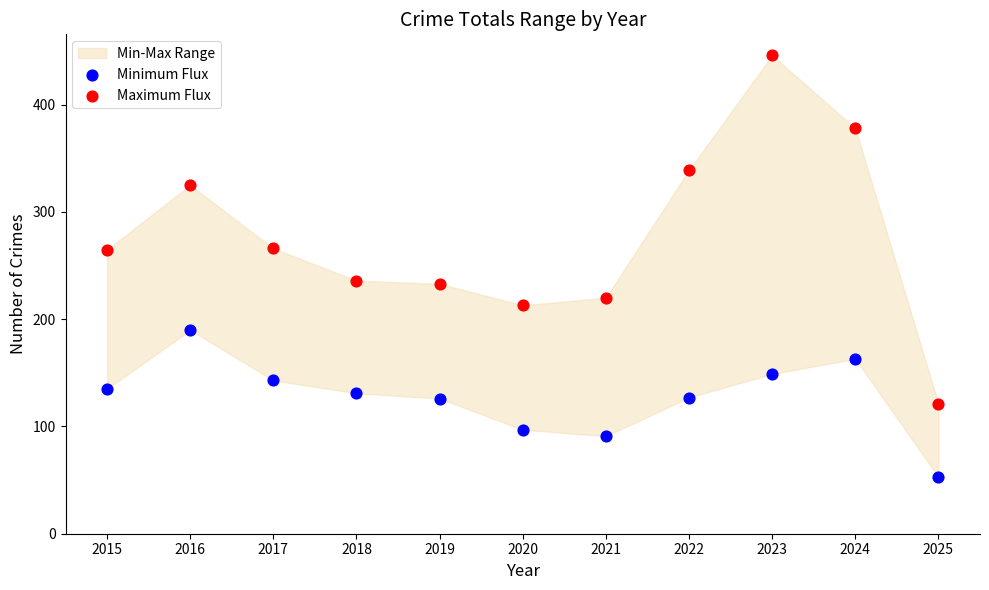

Across all data points, what is the range of Y values (max minus min)?

393